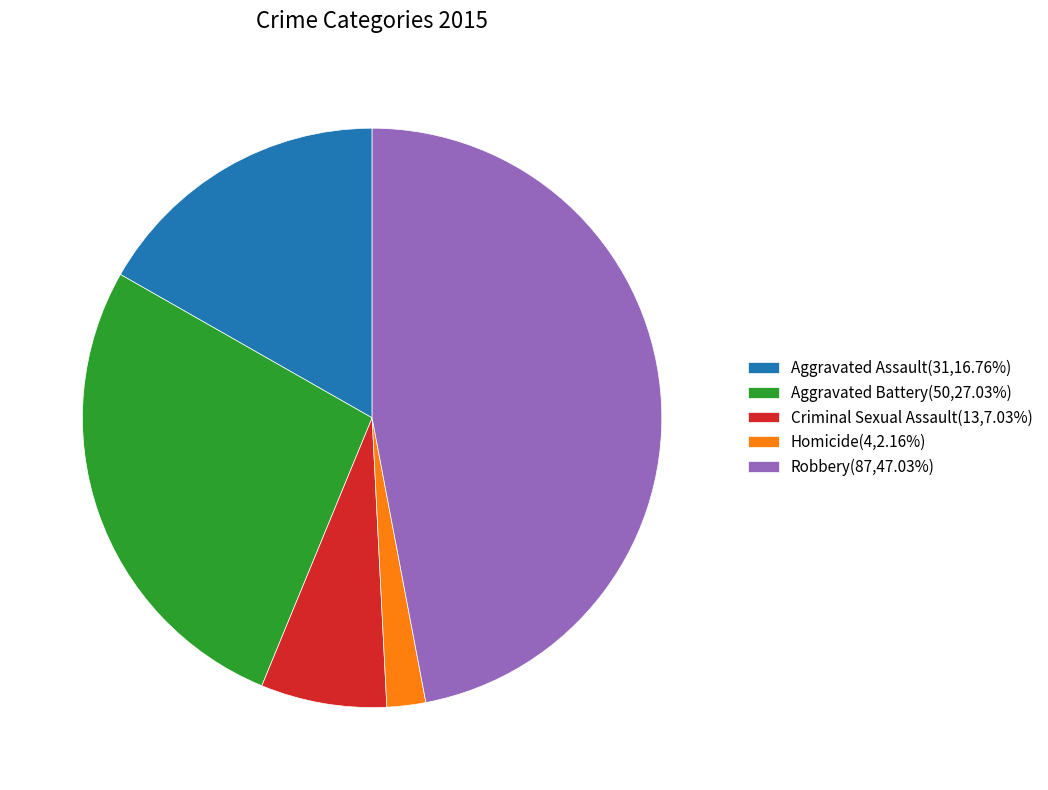

Is there any slice that represents more than half of the pie?

No